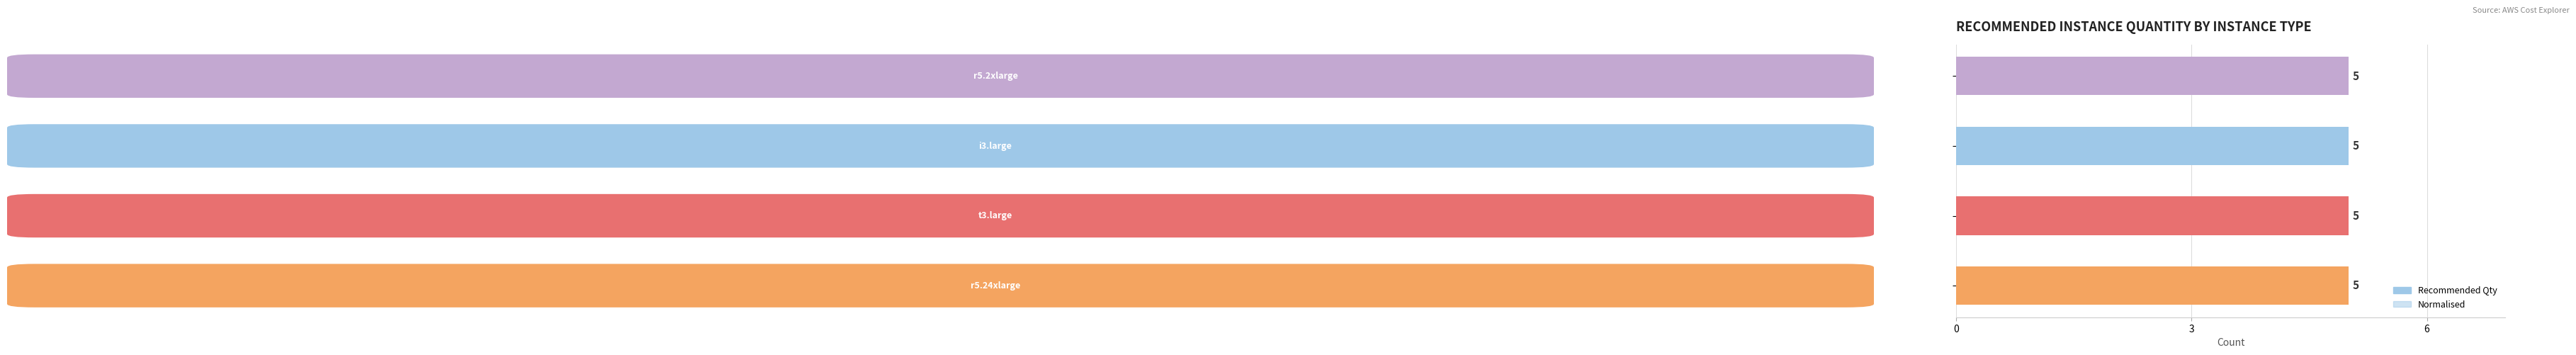

Are the bars grouped side by side (vs. stacked)?

Yes